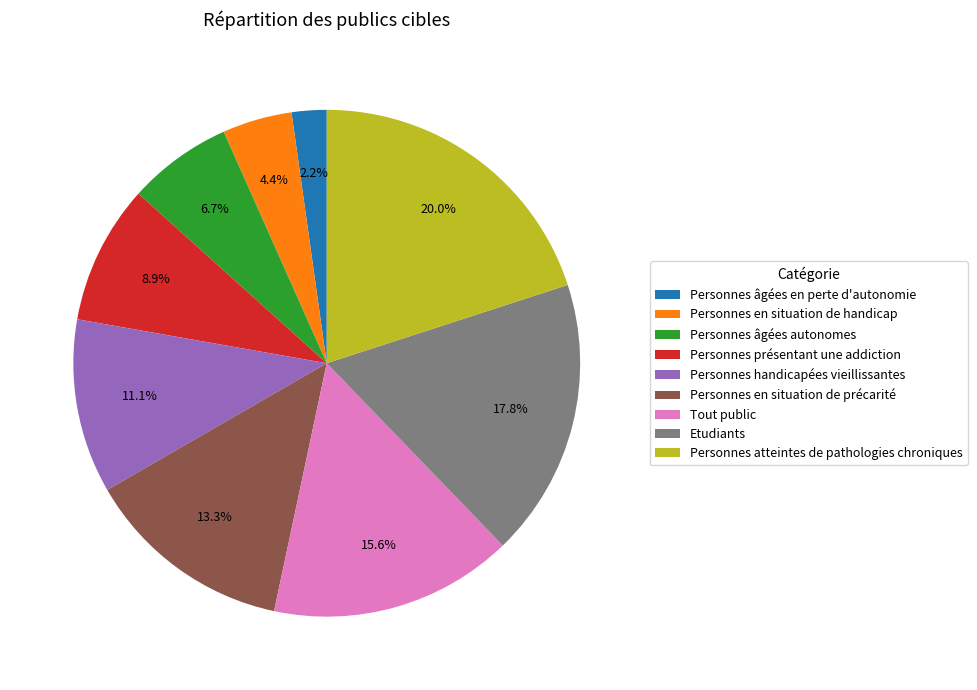

Which slice is the largest?

Personnes atteintes de pathologies chroniques